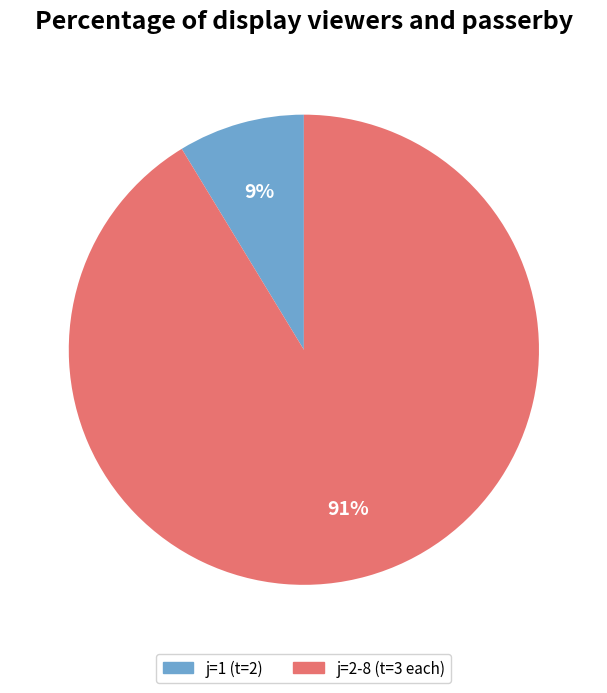

To the nearest percent, what portion does j=2-8 (t=3 each) represent?

91%